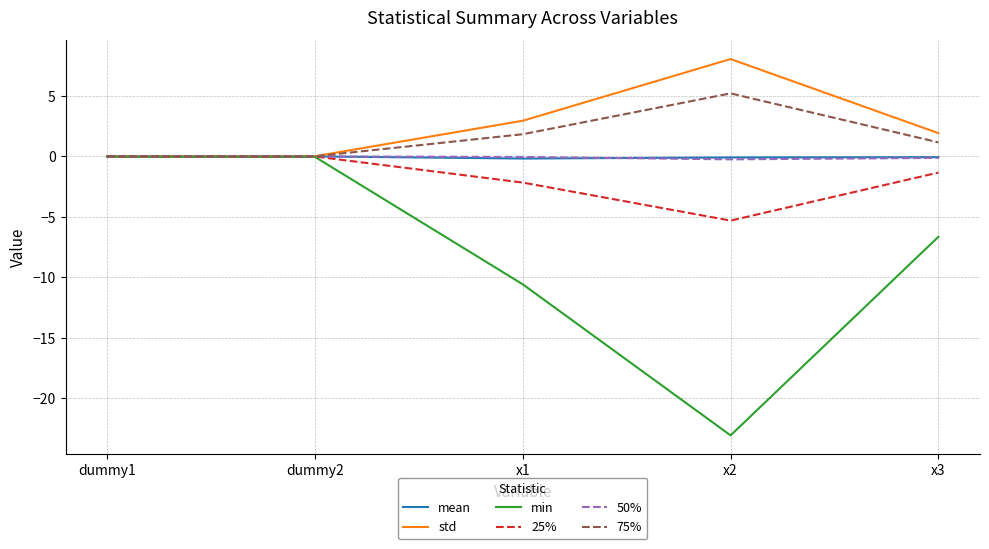

Which label corresponds to the smallest value in the chart?

x2